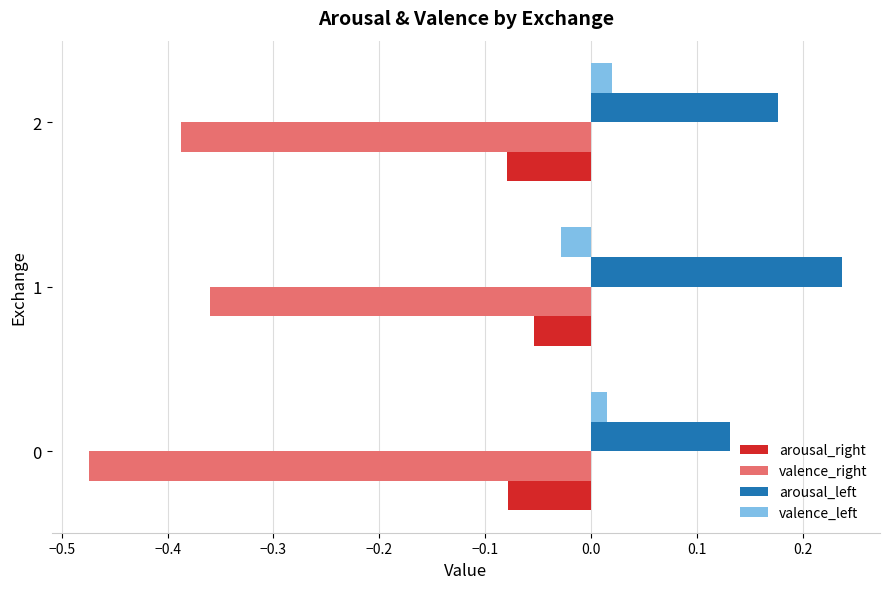

List the series in order of their peak value, highest first.

arousal_left, valence_left, arousal_right, valence_right